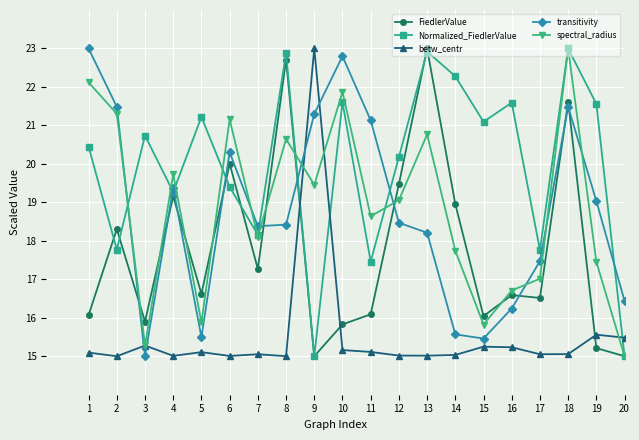

In Normalized_FiedlerValue, how many points are lower than both neighbors (excluding endpoints)?

7